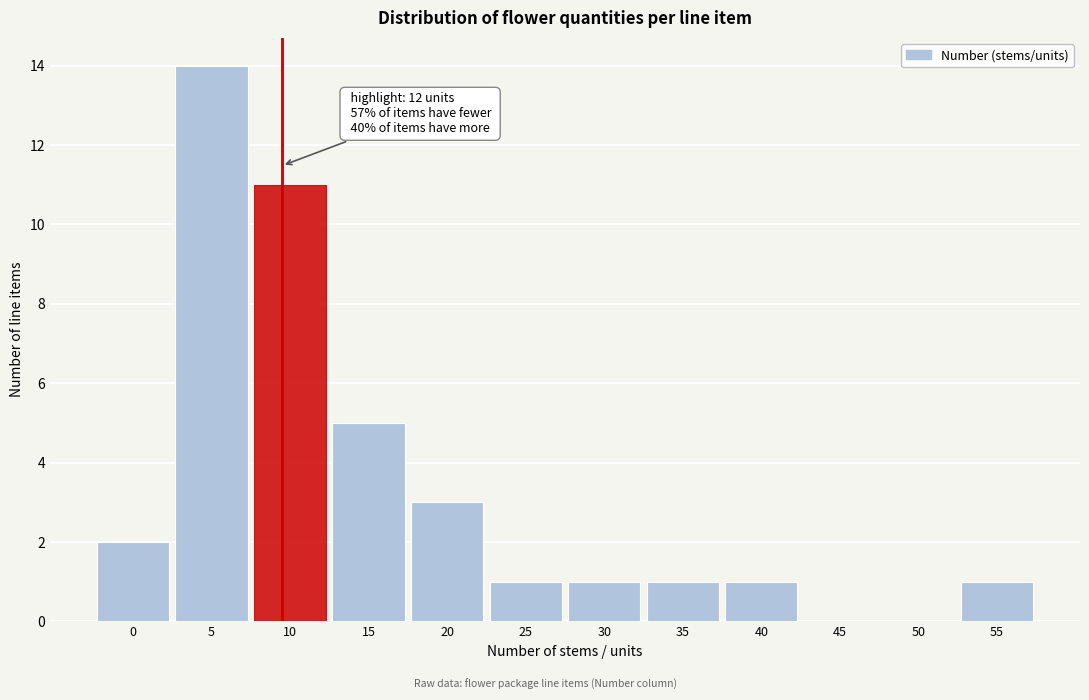

Reading left to right, transcribe all the data shown in this chart.

0=2	5=14	10=11	15=5	20=3	25=1	30=1	35=1	40=1	45=0	50=0	55=1